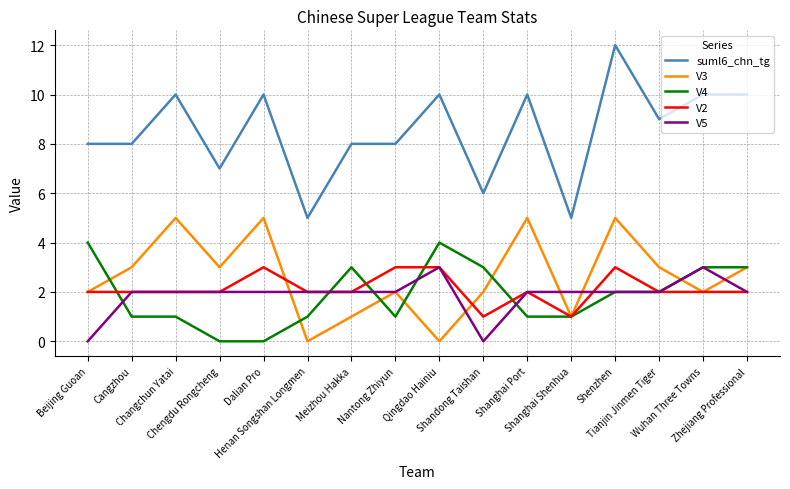

What is the sum of all V5 values?

30